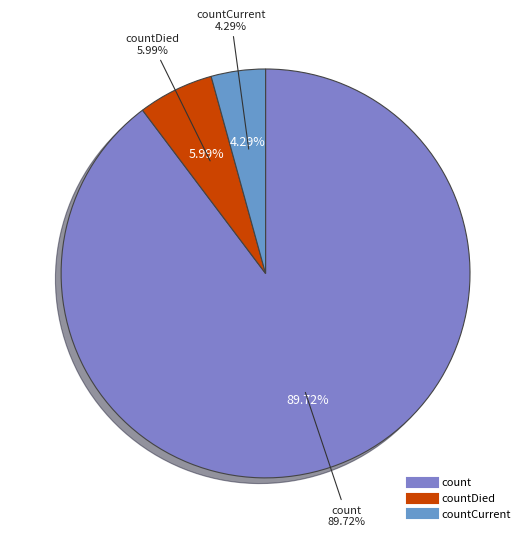

To the nearest percent, what percentage of the pie is count?

90%